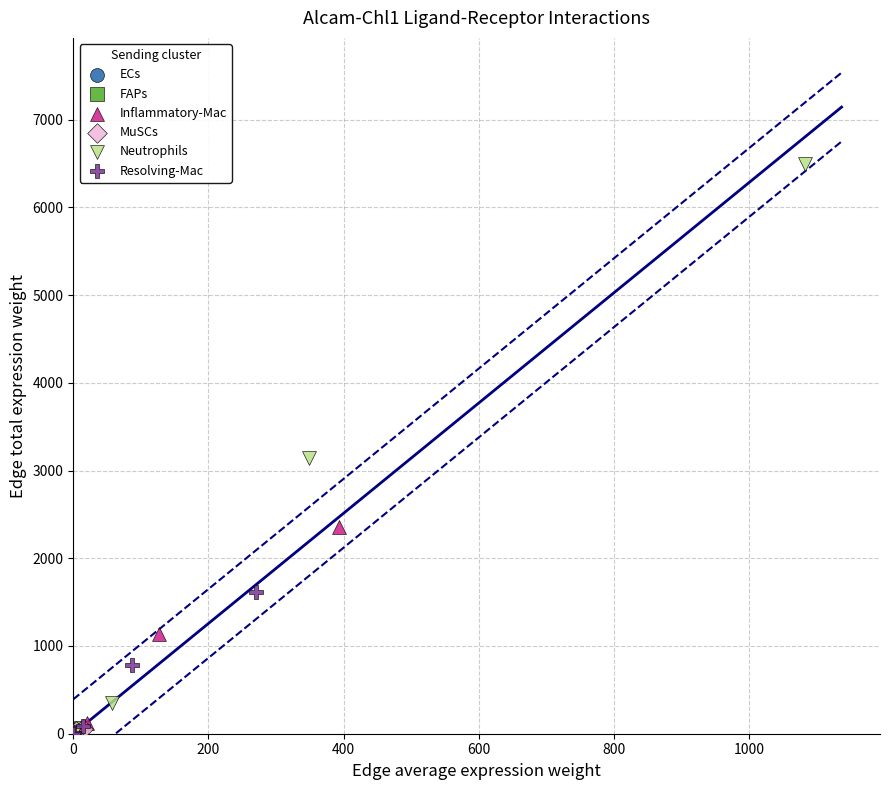

Which series reaches the maximum Y coordinate?

Neutrophils